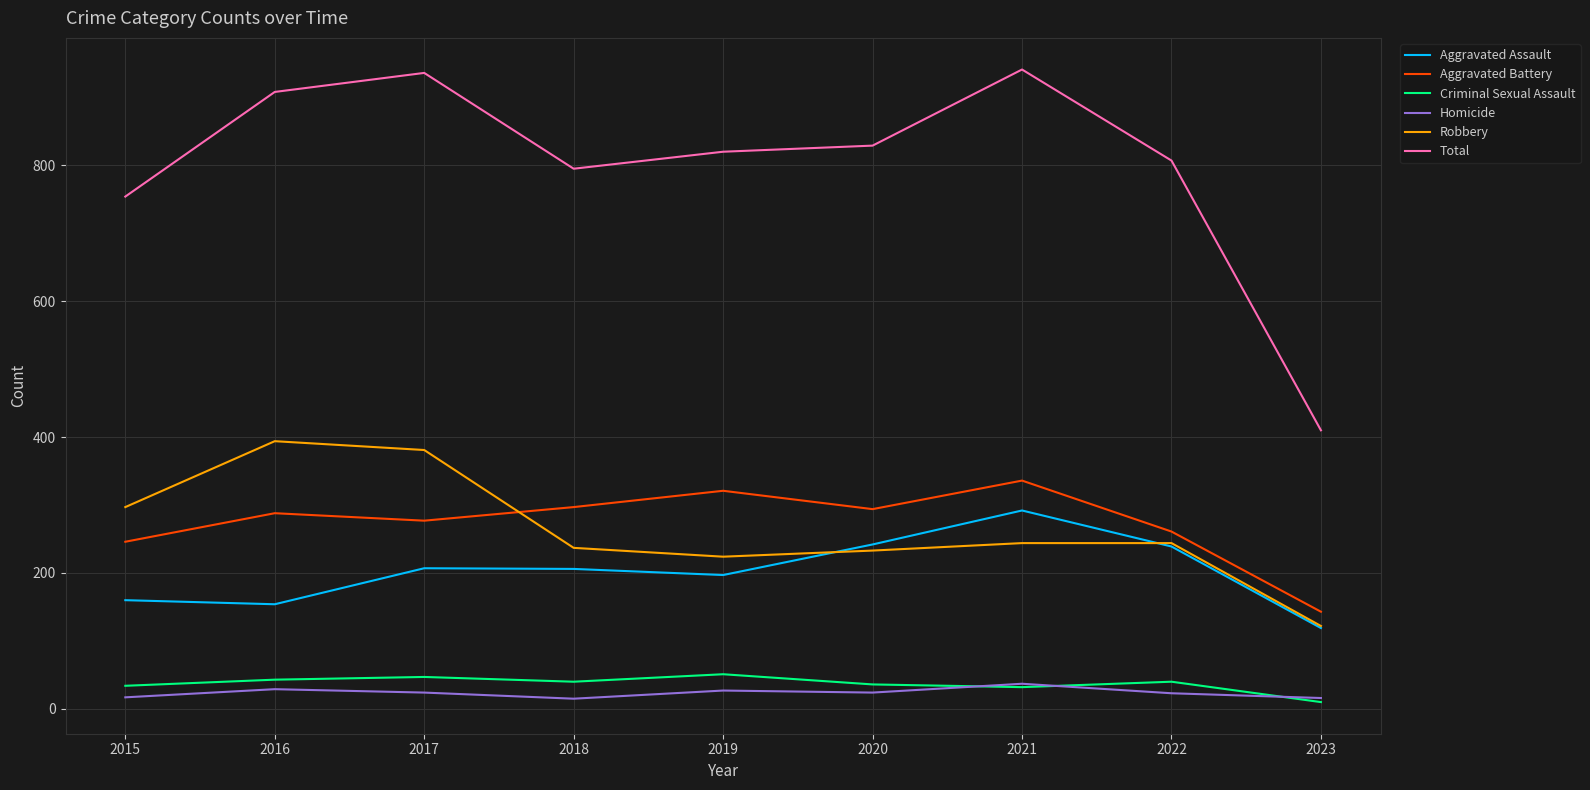

Read the Total value at 2023, to the nearest 10.

410